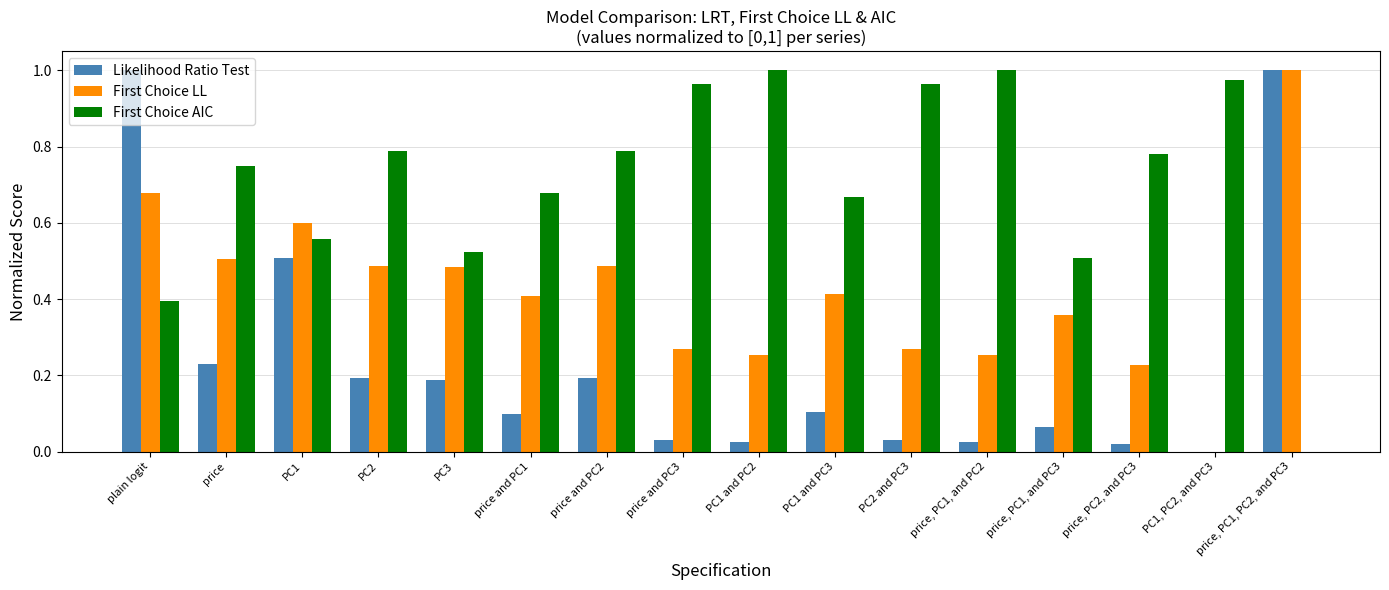

What is the sum of all First Choice LL values?

6.7